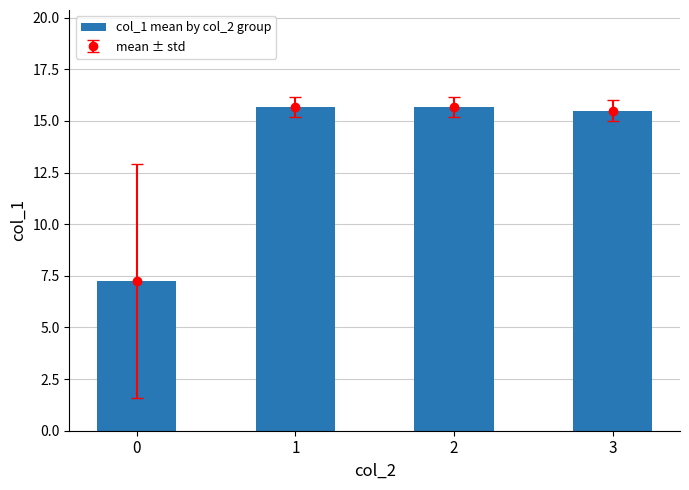

What is the sum of all values?

54.1